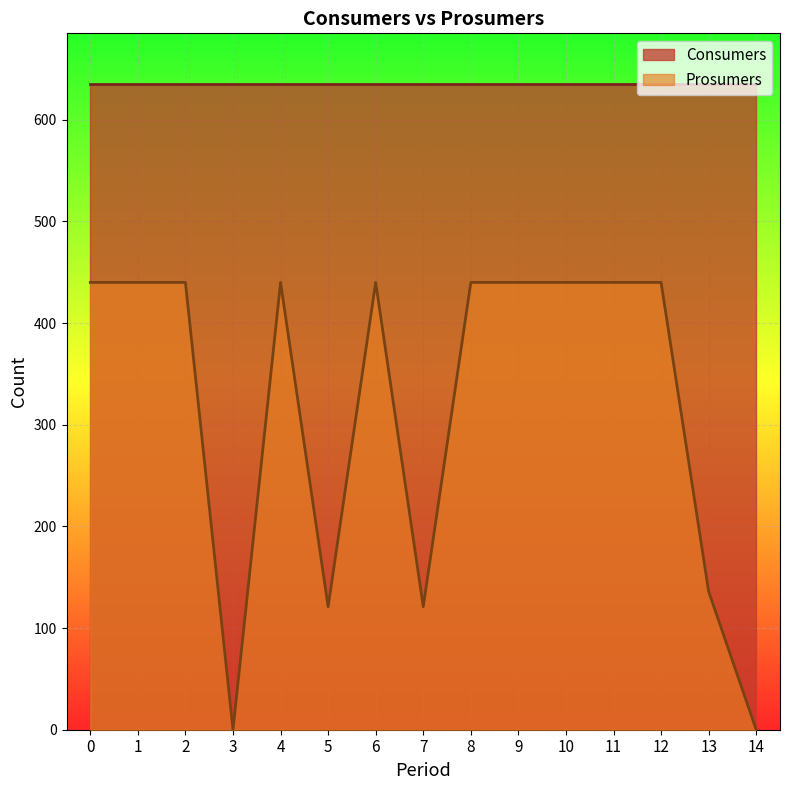

Which series has the largest total across all categories?

Consumers